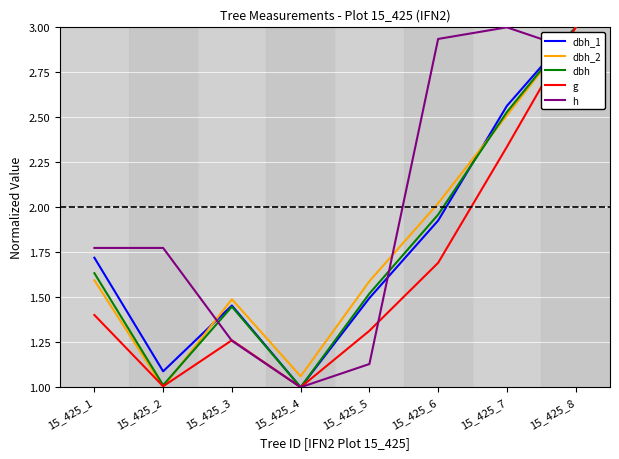

What is the maximum value shown in the chart?

3.0